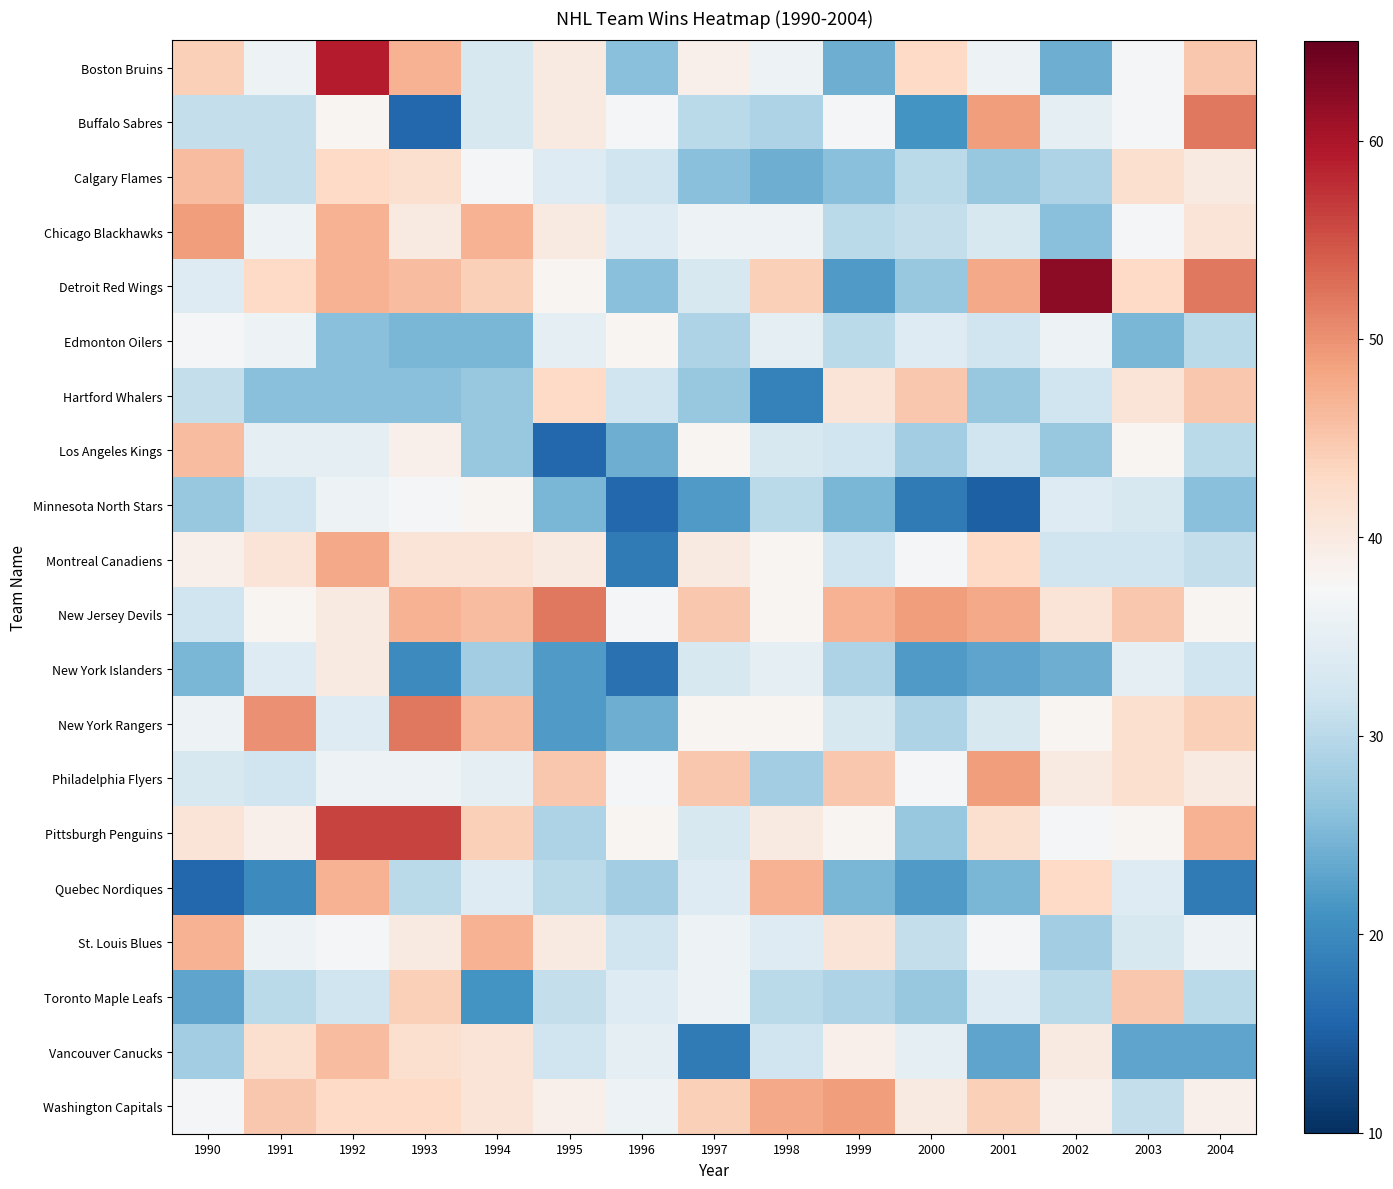

What is the highest value of the Quebec Nordiques series?

47